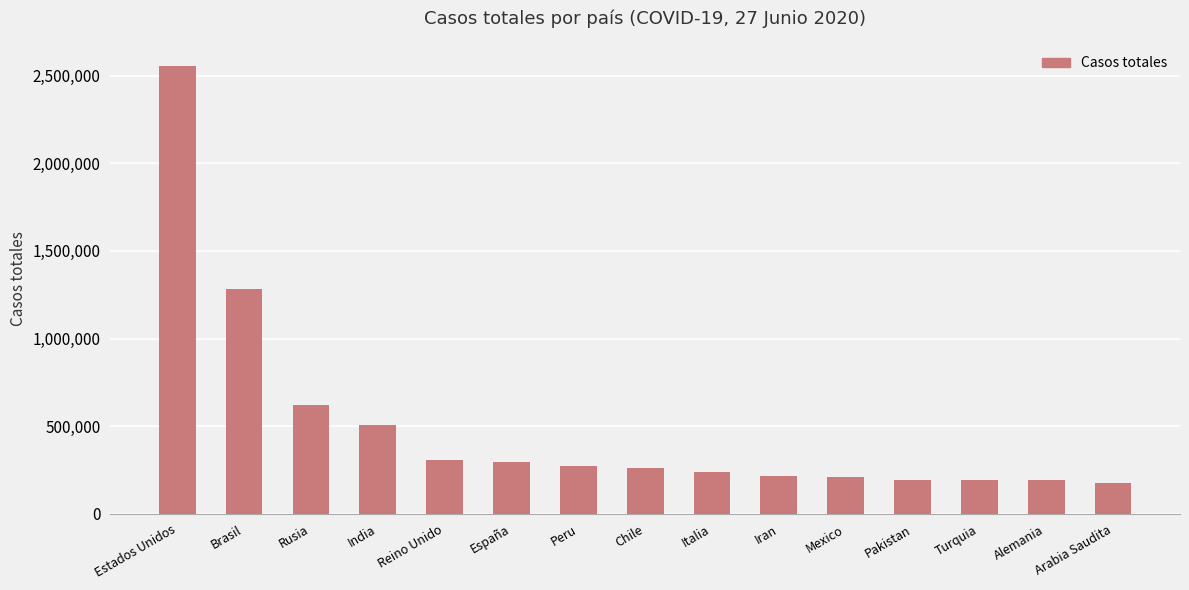

Where is the data nearest to the value 1363766?

Brasil